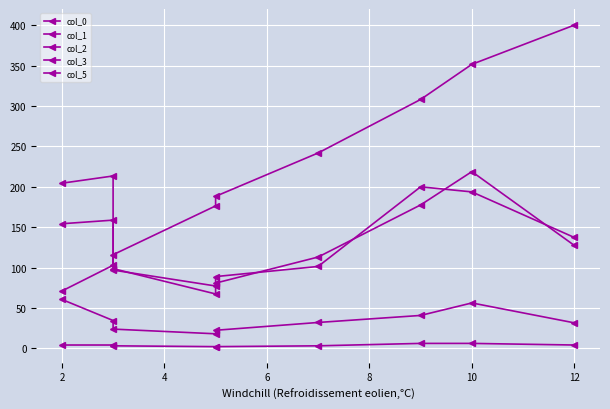

What is the spread (max minus min) of values at 10?

345.7